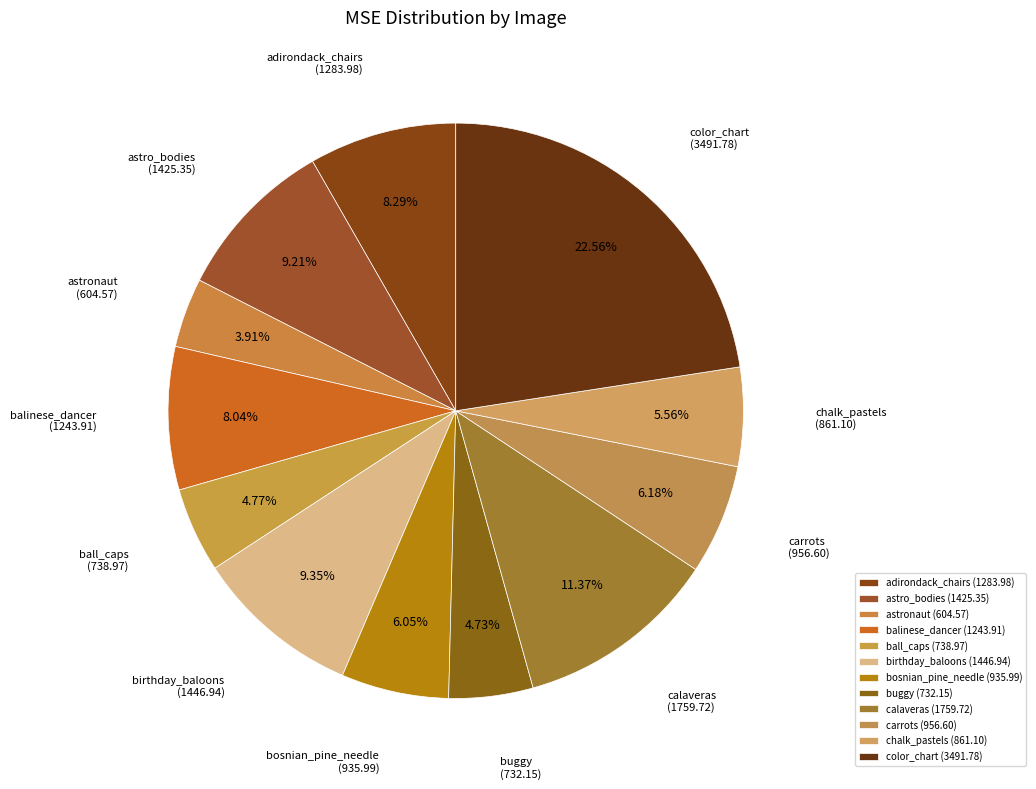

Which has a higher value, carrots or buggy?

carrots